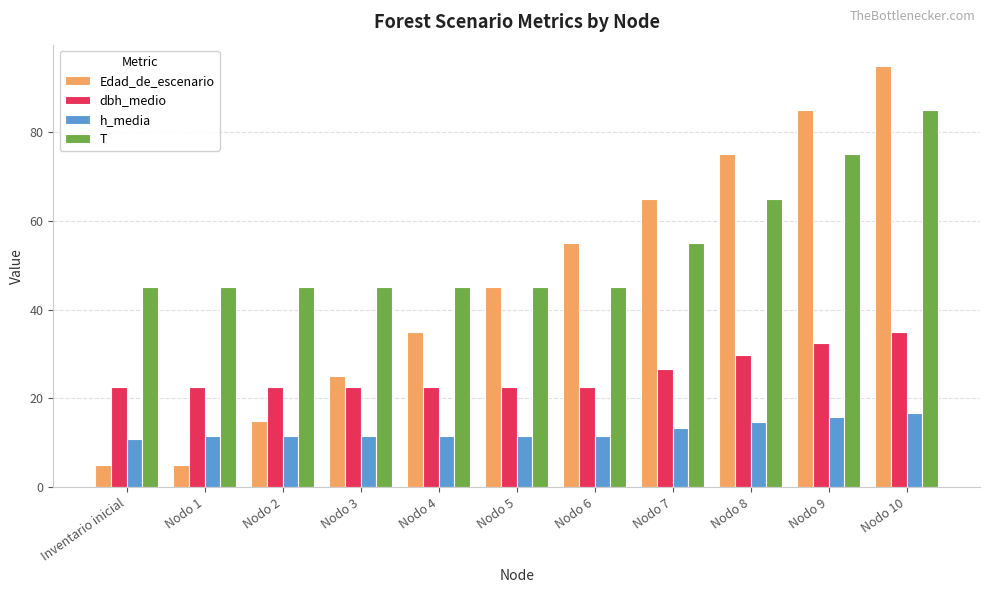

Where is h_media nearest to the value 13?

Nodo 7